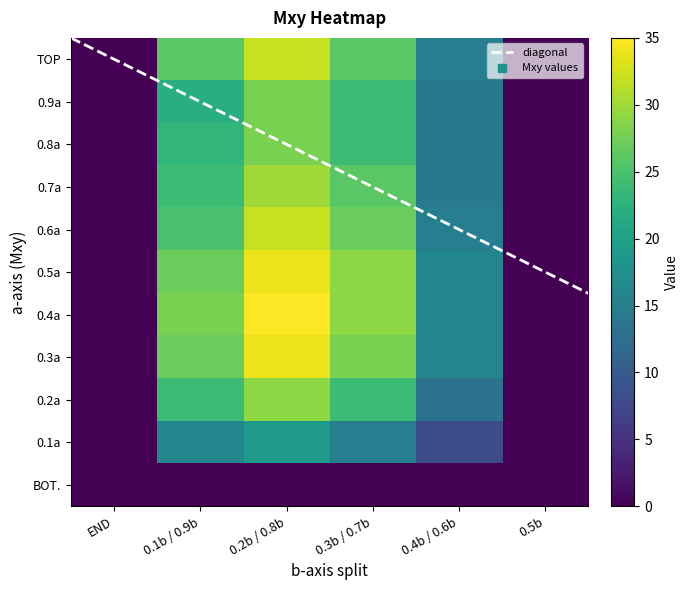

What is the maximum value shown in the chart?

35